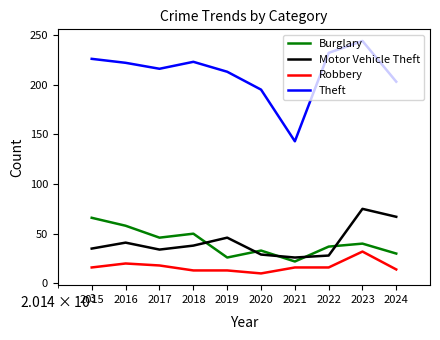

What is the difference between the second highest and minimum values in the Motor Vehicle Theft series?

41